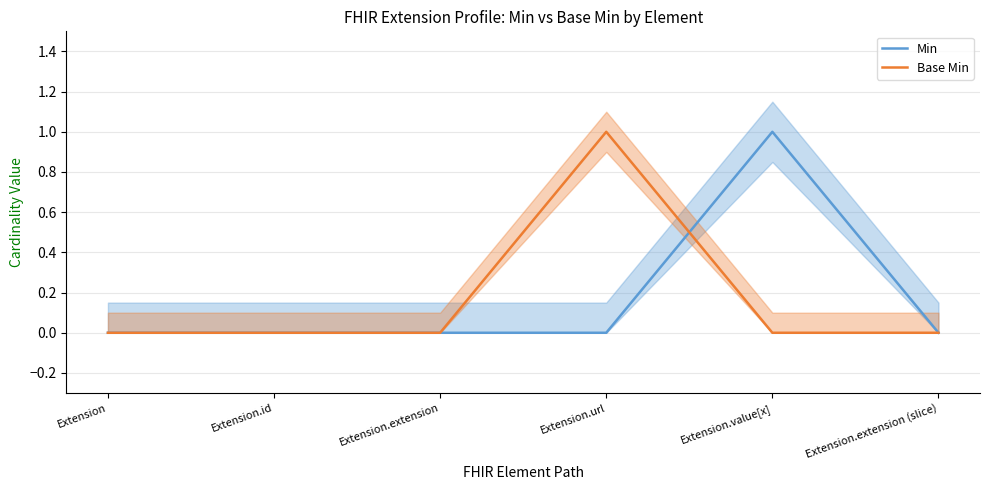

Between Extension.extension and Extension.value[x], which series saw the biggest shift?

Min